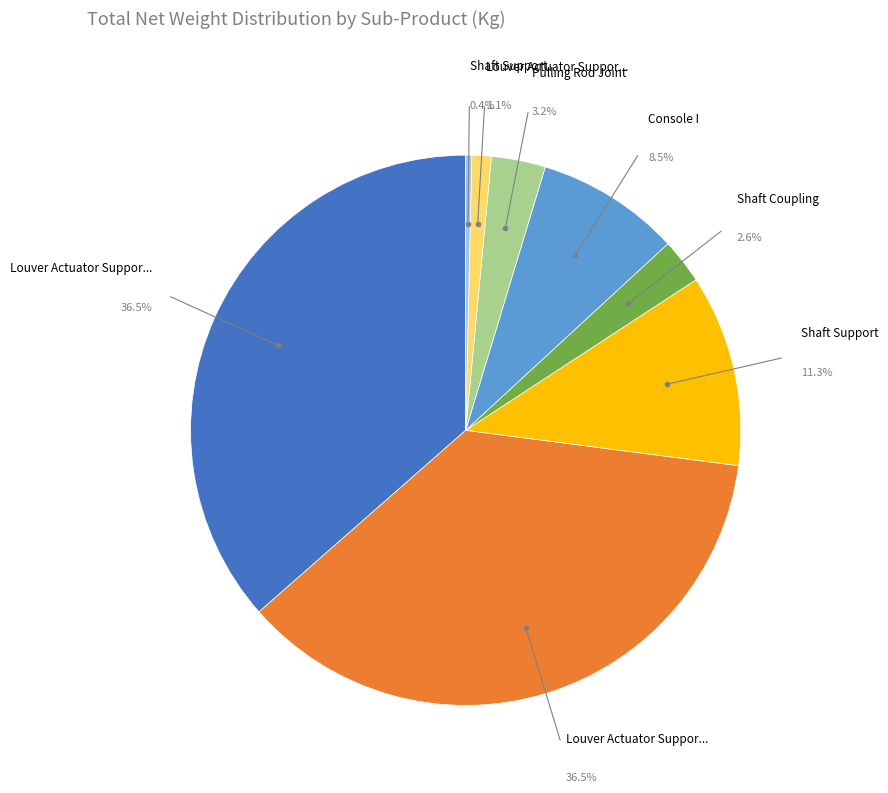

Is there a majority slice in this chart?

No